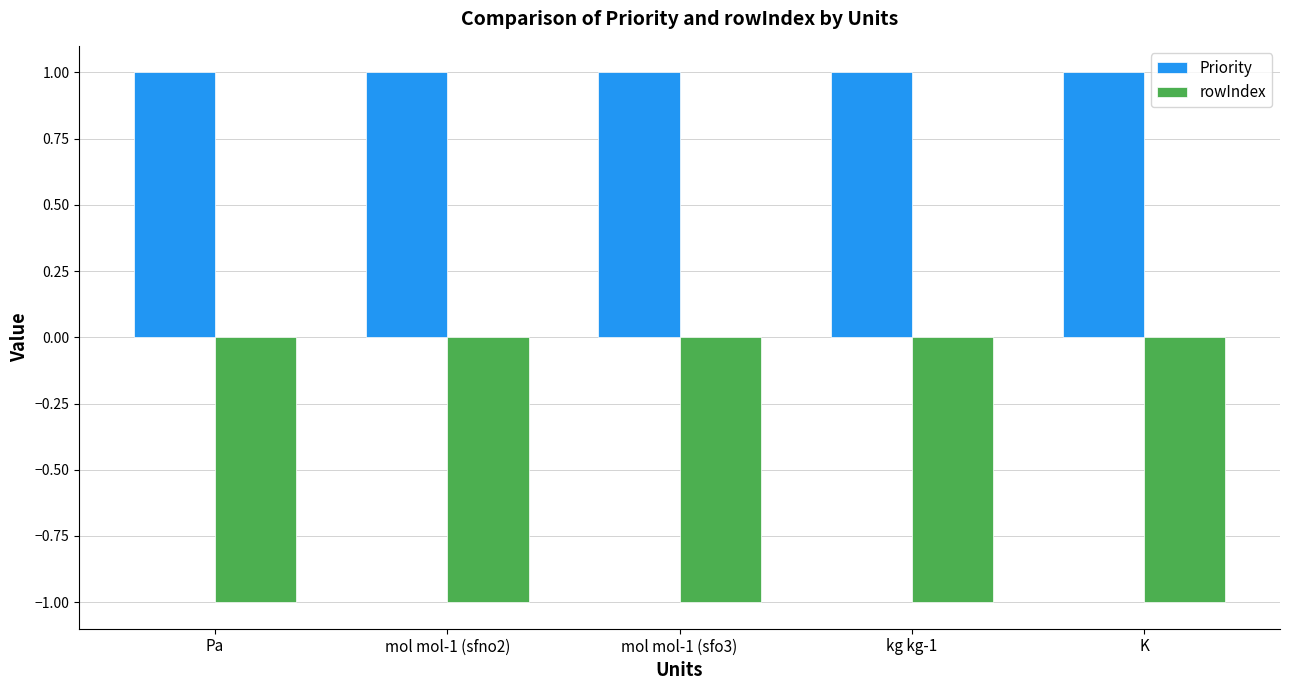

Does the chart contain stacked bars?

No